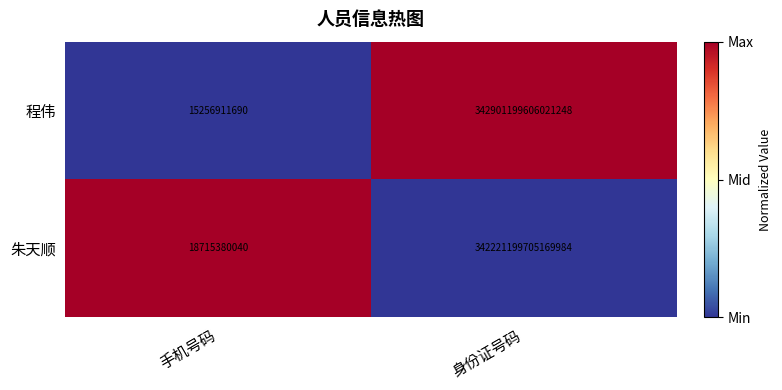

Which series changed the most between 手机号码 and 身份证号码?

程伟